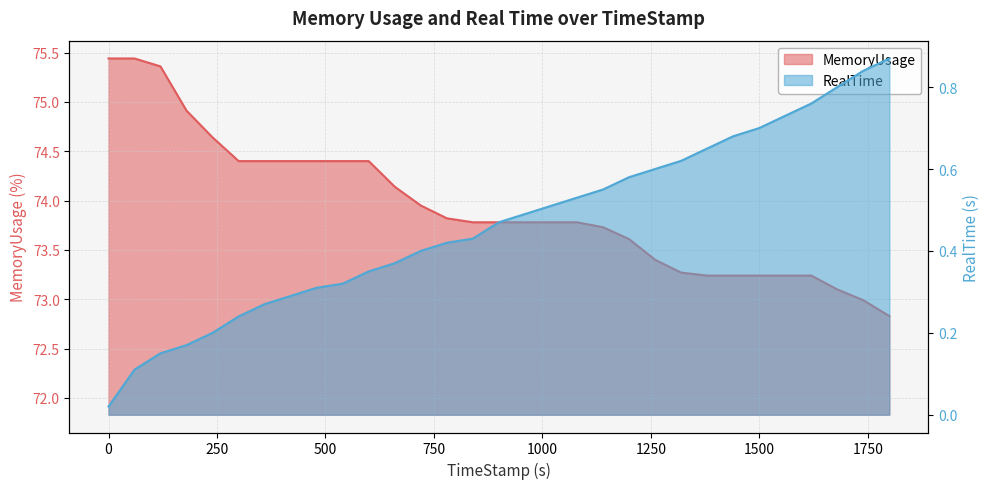

Rank the series by their average value, from lowest to highest.

RealTime, MemoryUsage